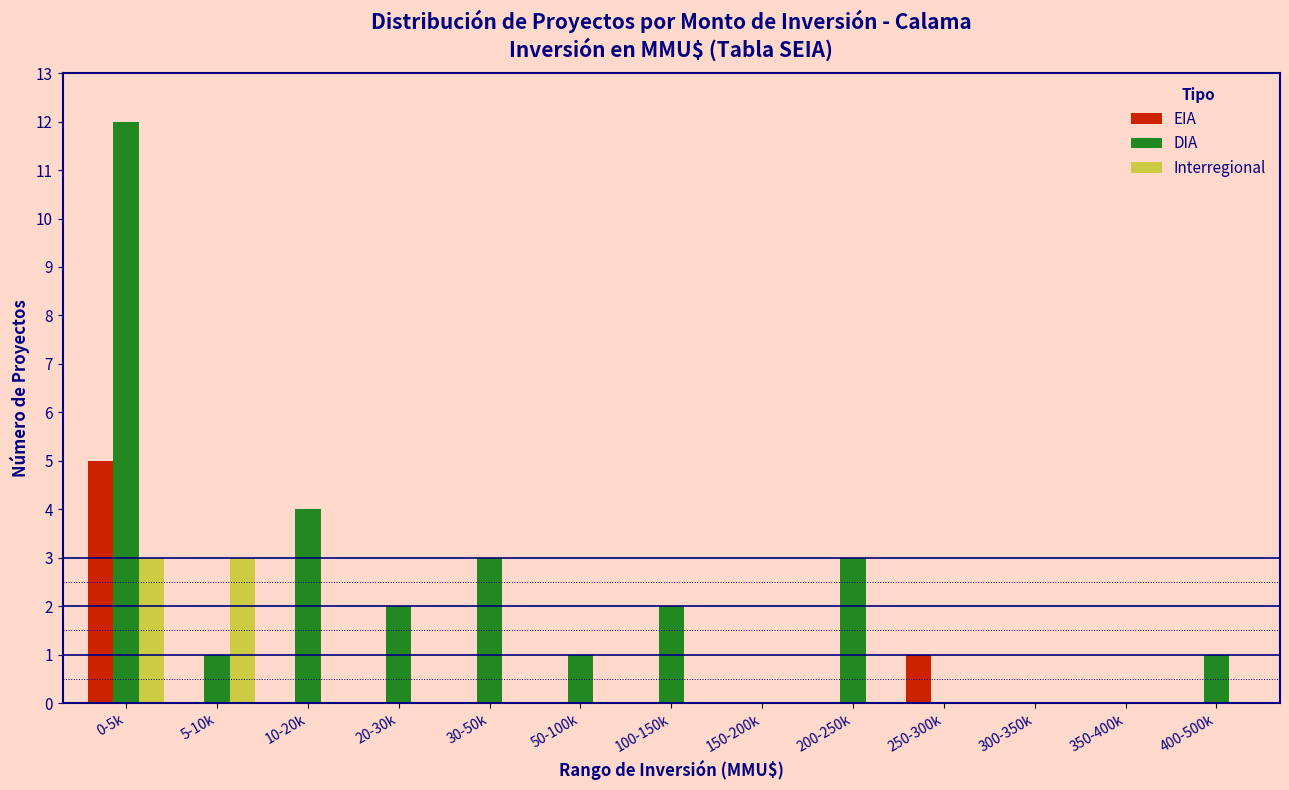

What is the sum of the DIA values at 300-350k and 30-50k?

3